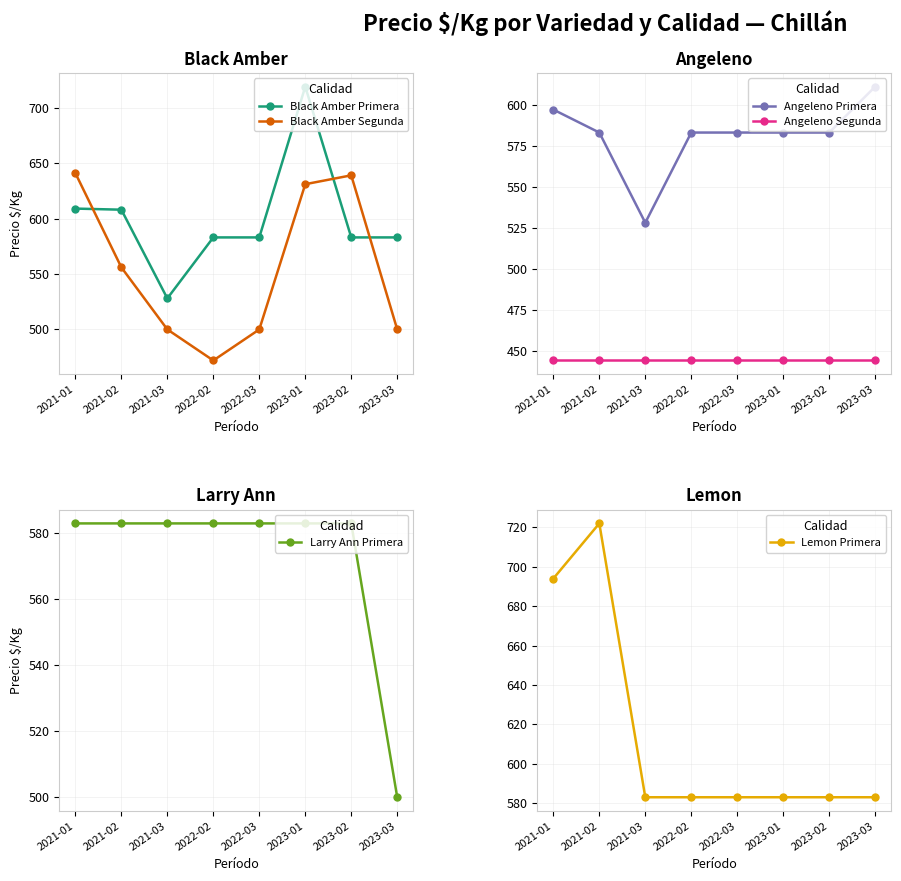

At which category does Black Amber Primera reach its first local valley?

2021-03